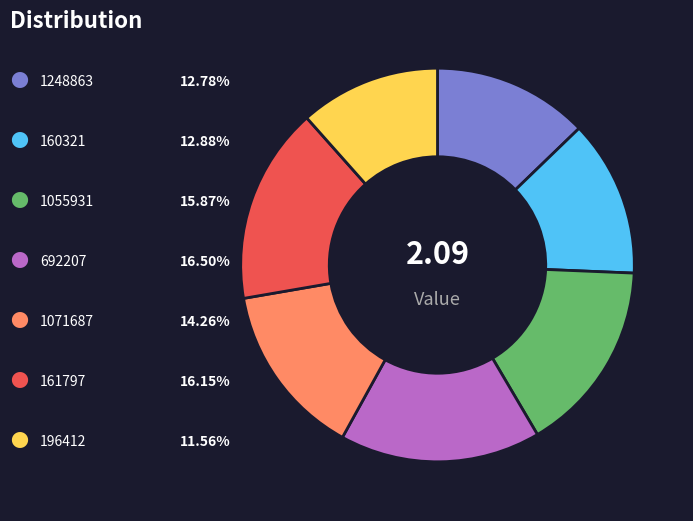

Is there a majority slice in this chart?

No